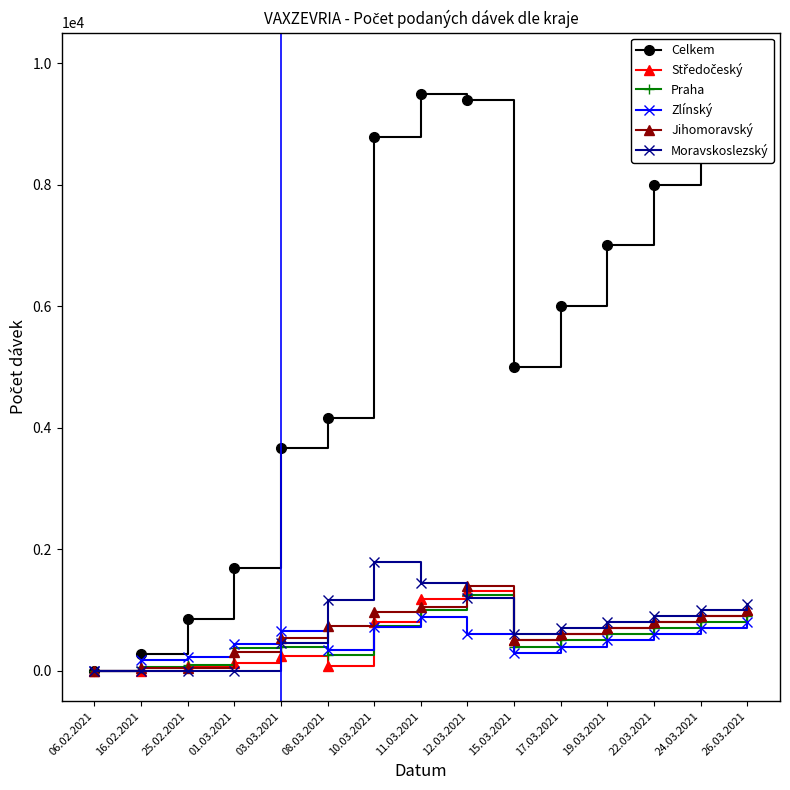

Rank the categories by Moravskoslezský value from highest to lowest.

10.03.2021, 11.03.2021, 12.03.2021, 08.03.2021, 26.03.2021, 24.03.2021, 22.03.2021, 19.03.2021, 17.03.2021, 15.03.2021, 03.03.2021, 01.03.2021, 06.02.2021, 16.02.2021, 25.02.2021